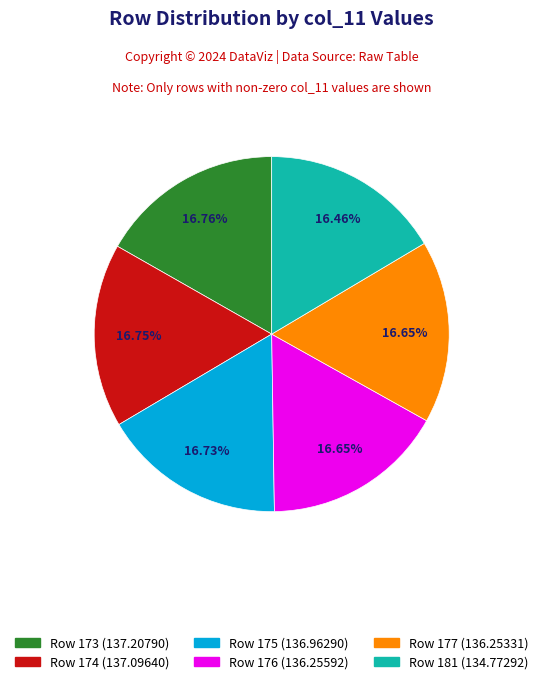

Is there a majority slice in this chart?

No